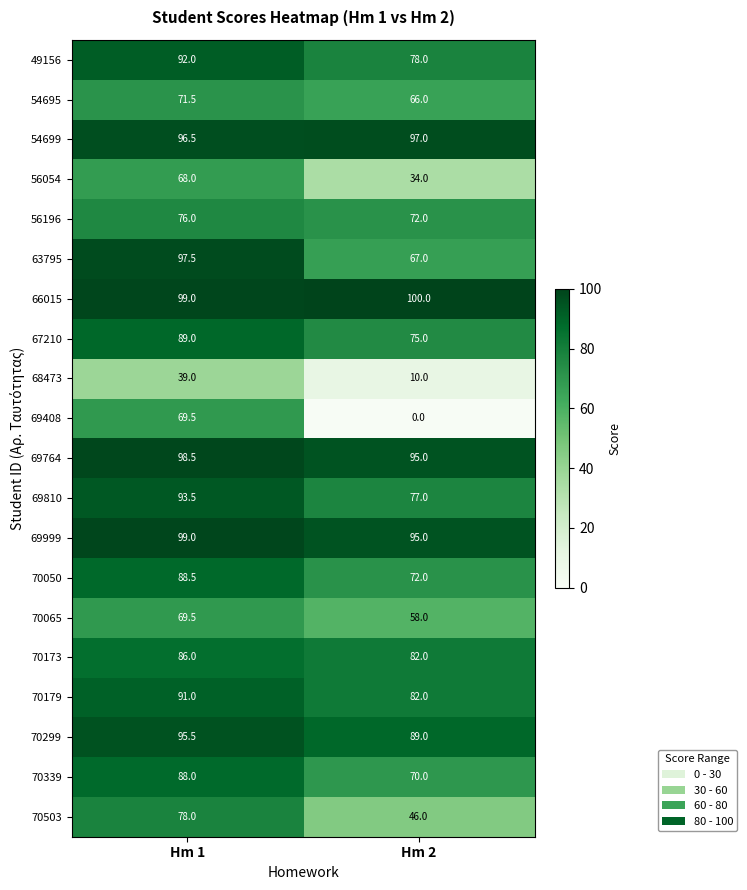

Which series has the largest total across all categories?

66015